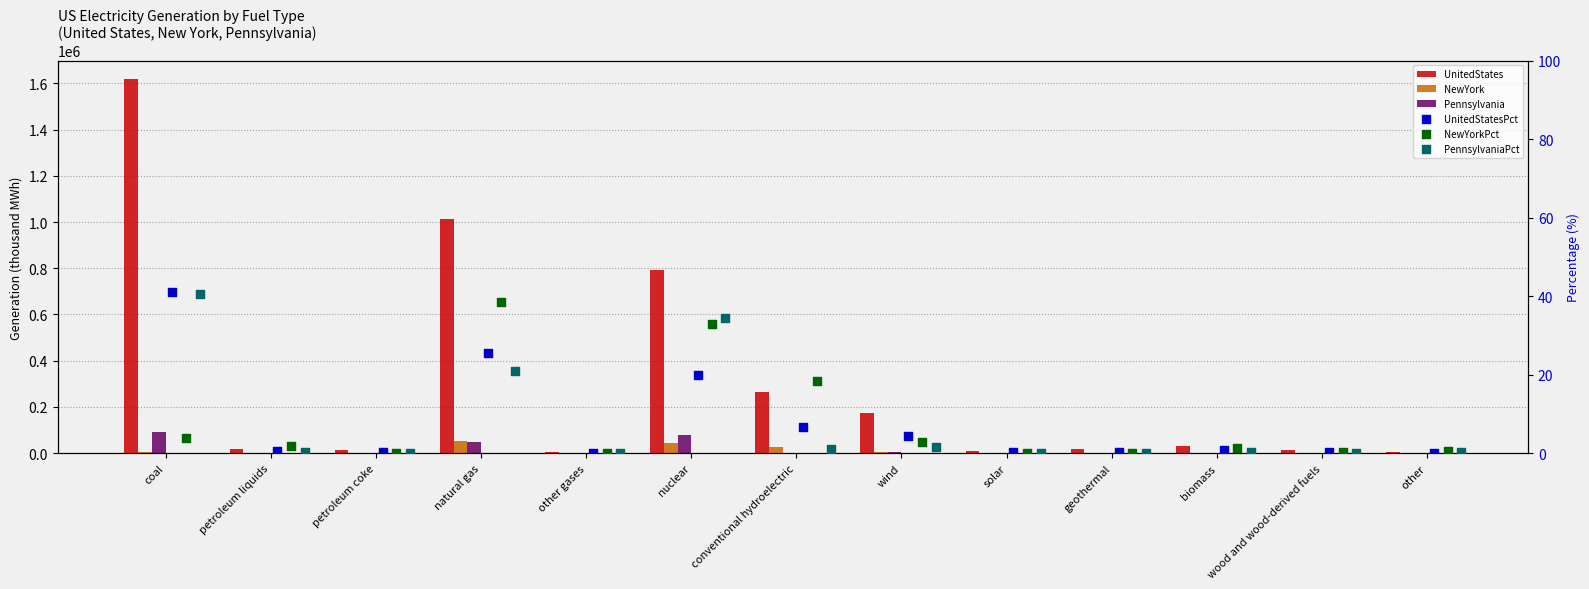

At how many categories does at least one series exceed 97104?

5